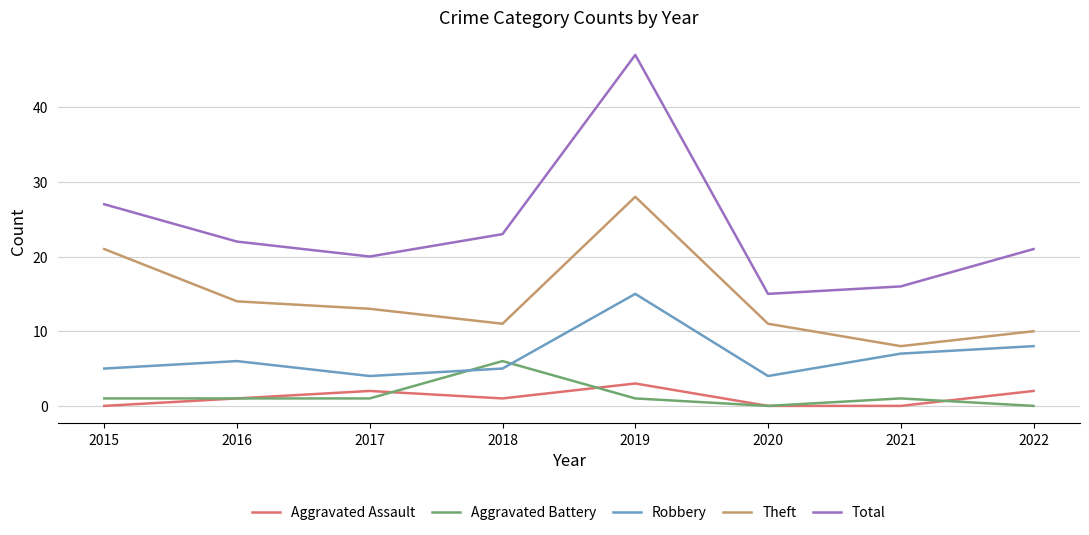

Rank the series by their maximum value, from highest to lowest.

Total, Theft, Robbery, Aggravated Battery, Aggravated Assault